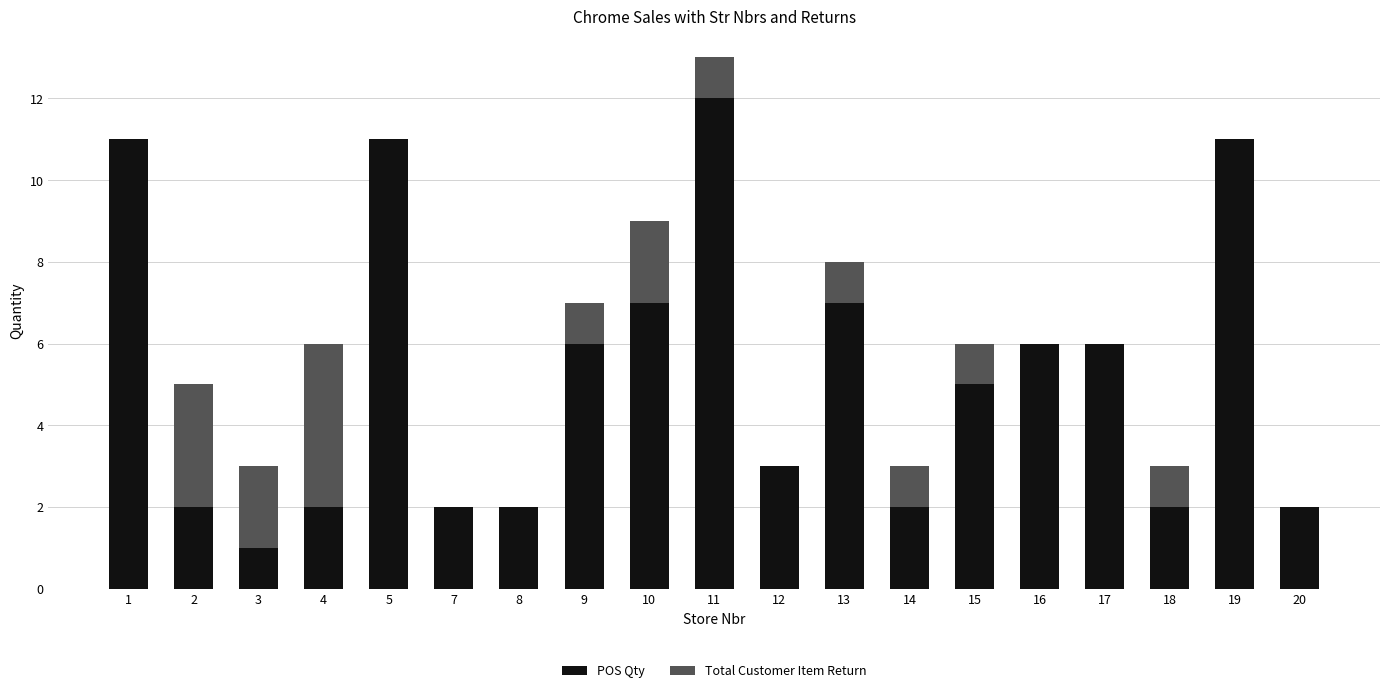

Which category has the highest value in the POS Qty series?

11